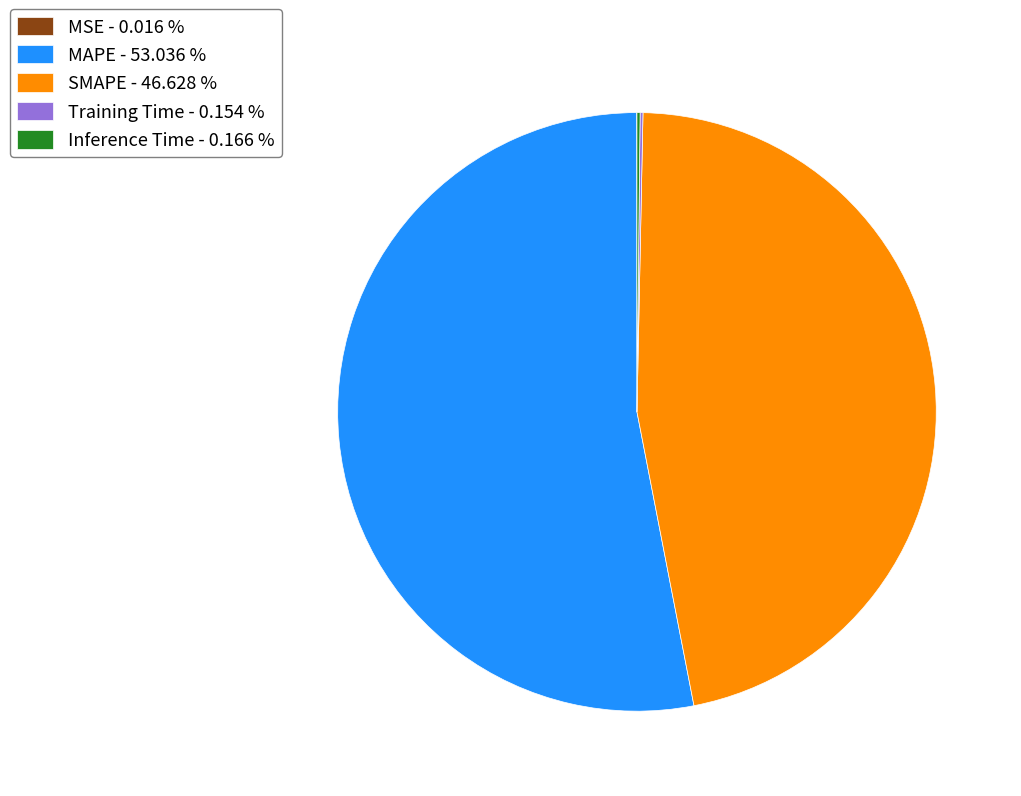

Does any single category account for the majority?

Yes